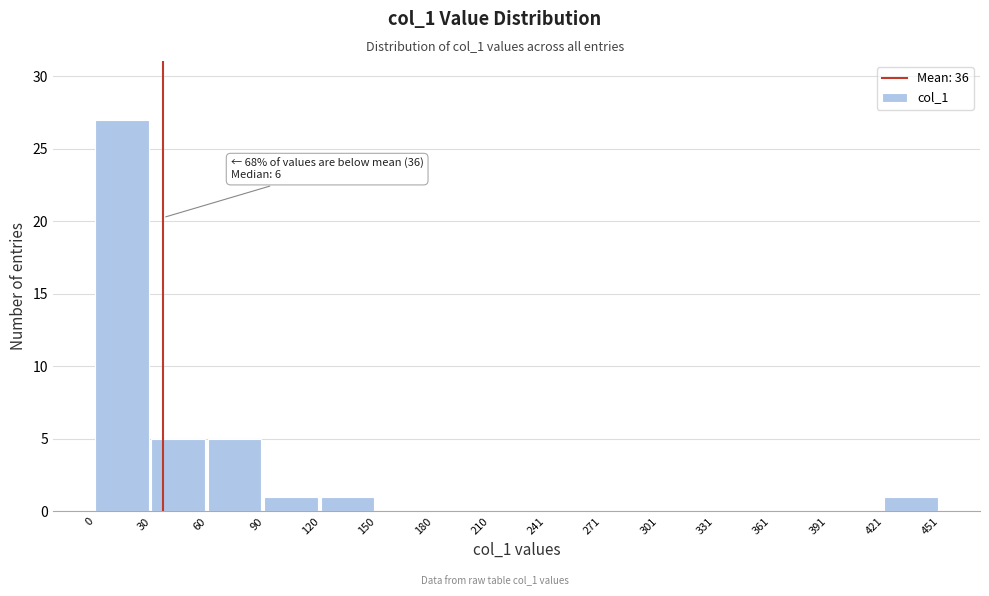

Which range on the x-axis has the tallest bar?

0 to 30